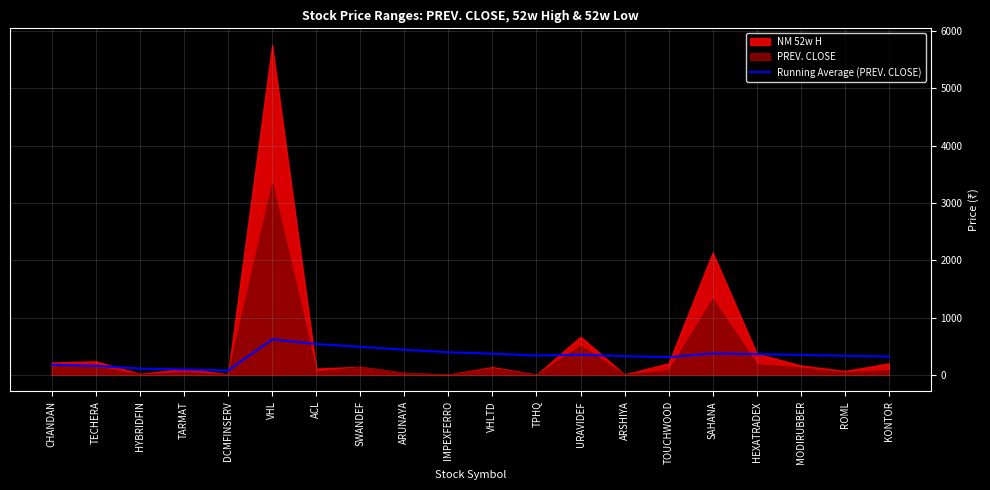

True or false: the data shows 338.4 at TPHQ.

True